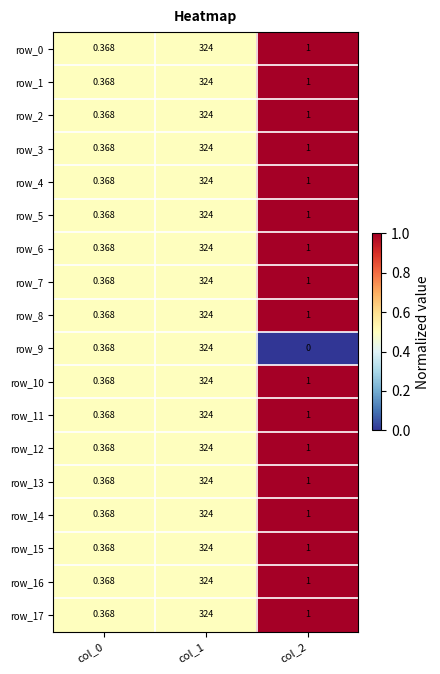

Is it true that row_4 equals 0.3 at col_2?

False